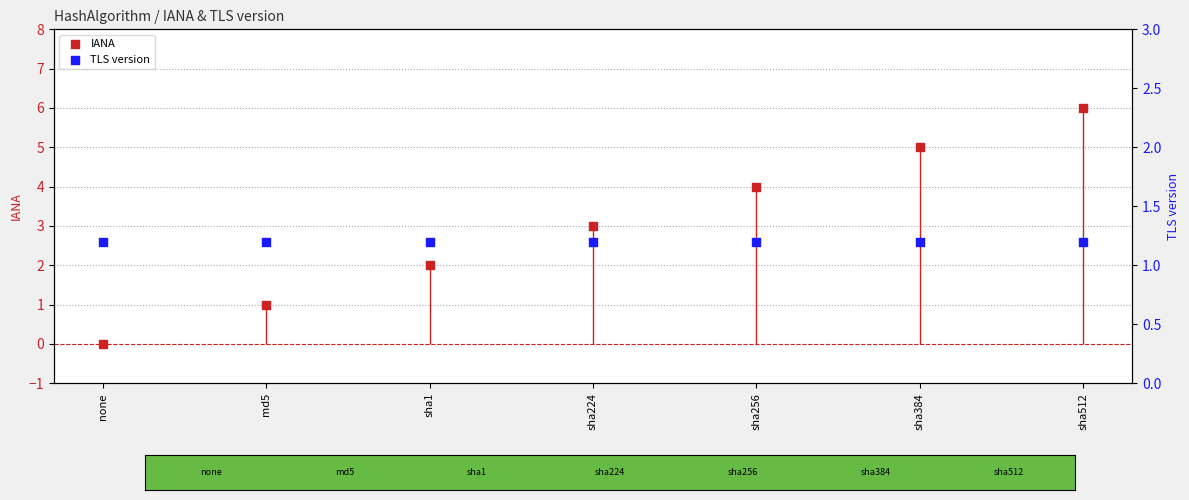

Is the value of TLS version at none greater than the value of IANA at none?

Yes